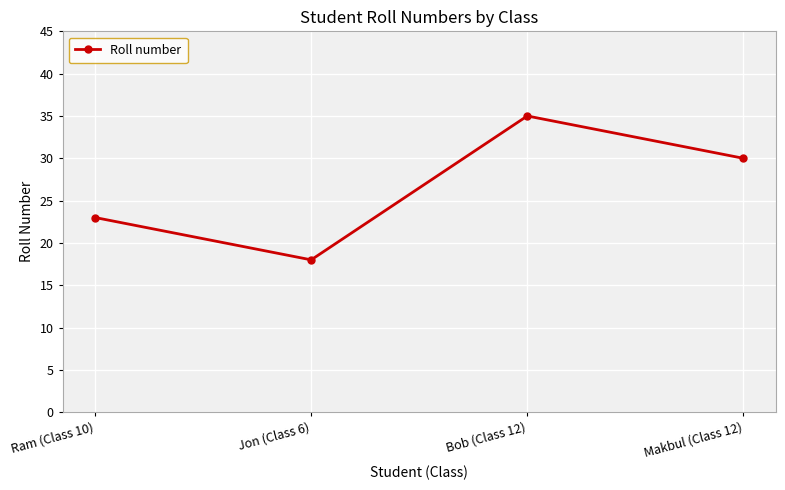

The chart shows a value of 39 at Ram (Class 10). True or false?

False